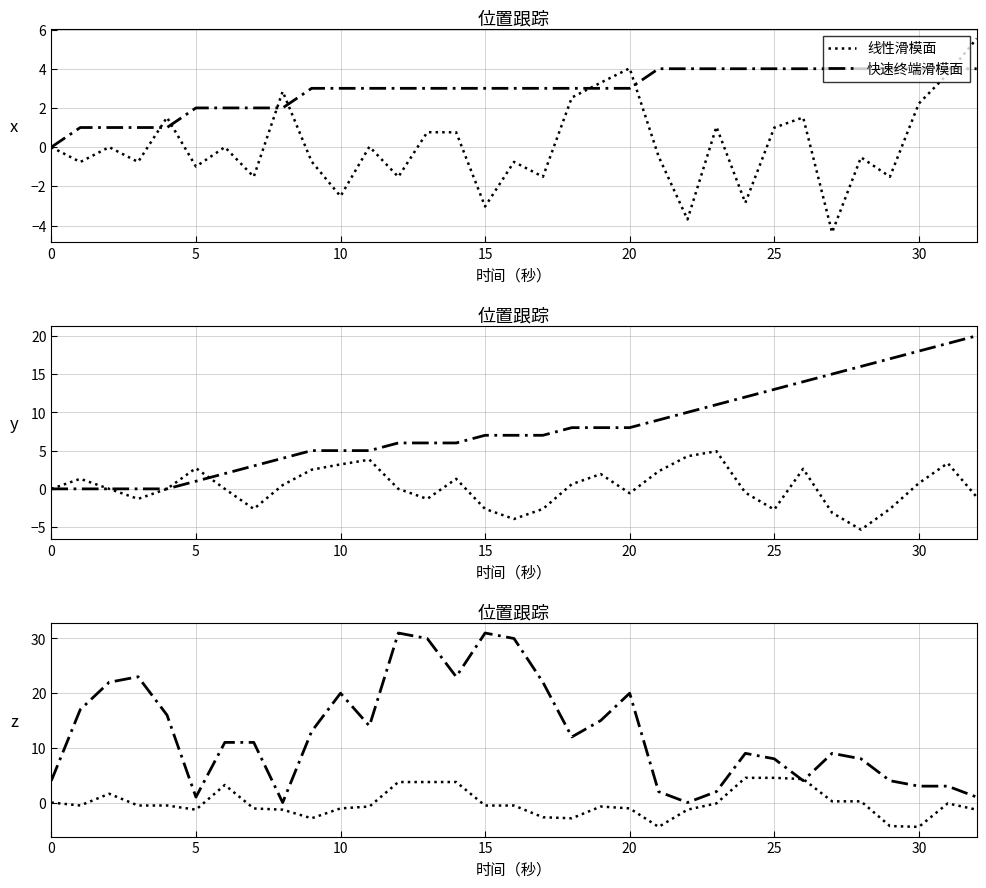

Between 30 and 15, which is larger?

30